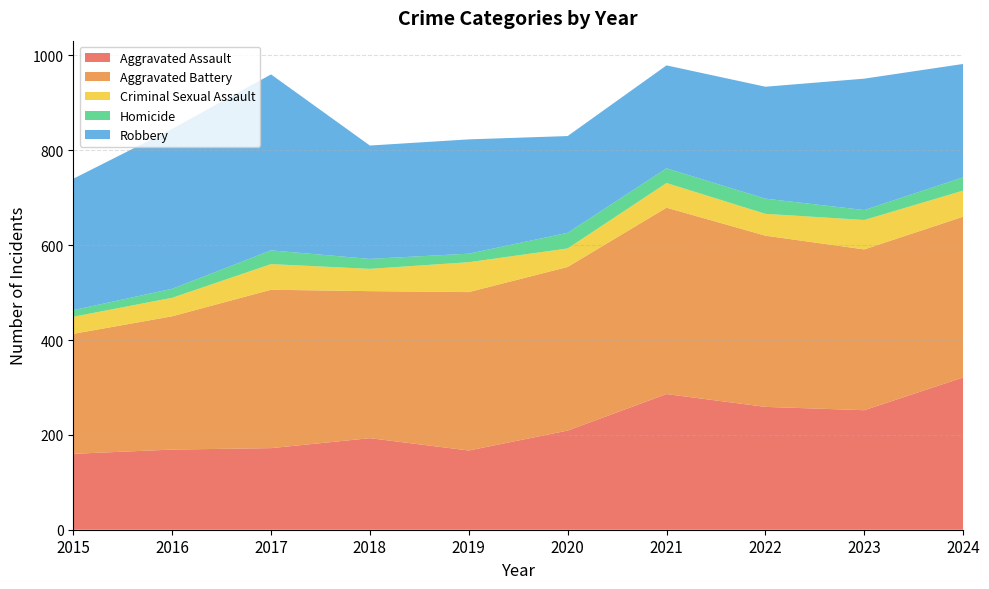

Reading left to right, transcribe all the data shown in this chart.

Aggravated Assault: 160	169	172	193	167	209	286	259	252	321
Aggravated Battery: 253	281	334	310	334	345	393	361	339	339
Criminal Sexual Assault: 36	39	54	47	63	39	52	46	62	55
Homicide: 14	19	29	21	18	33	31	32	21	28
Robbery: 277	337	371	239	241	204	217	236	277	239